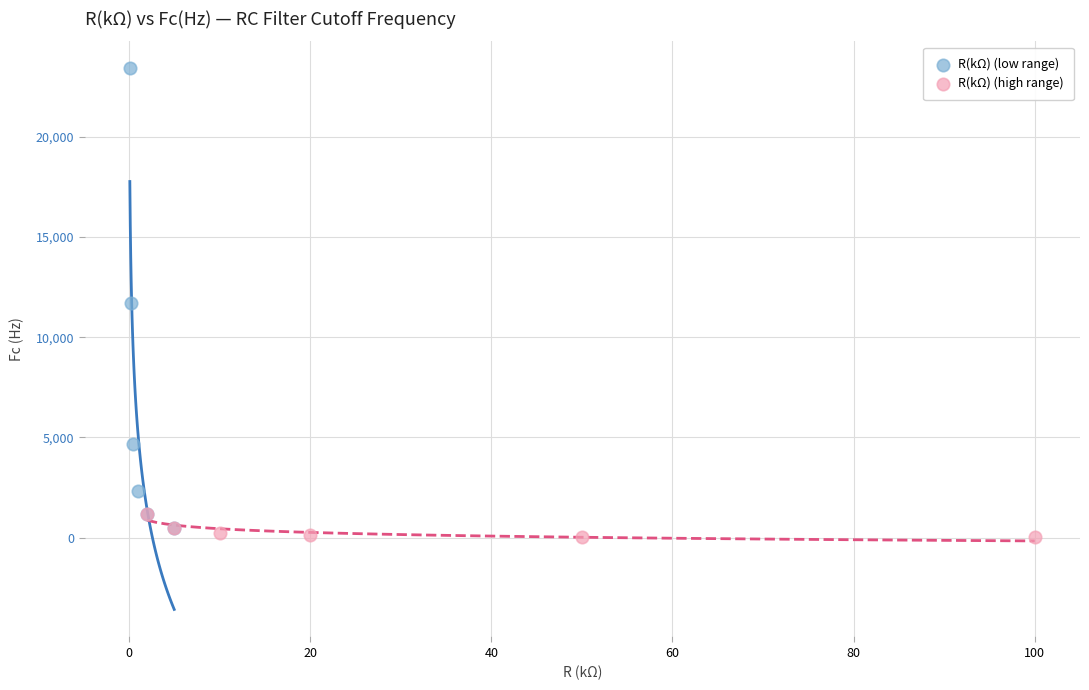

Which series has the largest Y range (max minus min)?

R(kΩ) (low range)